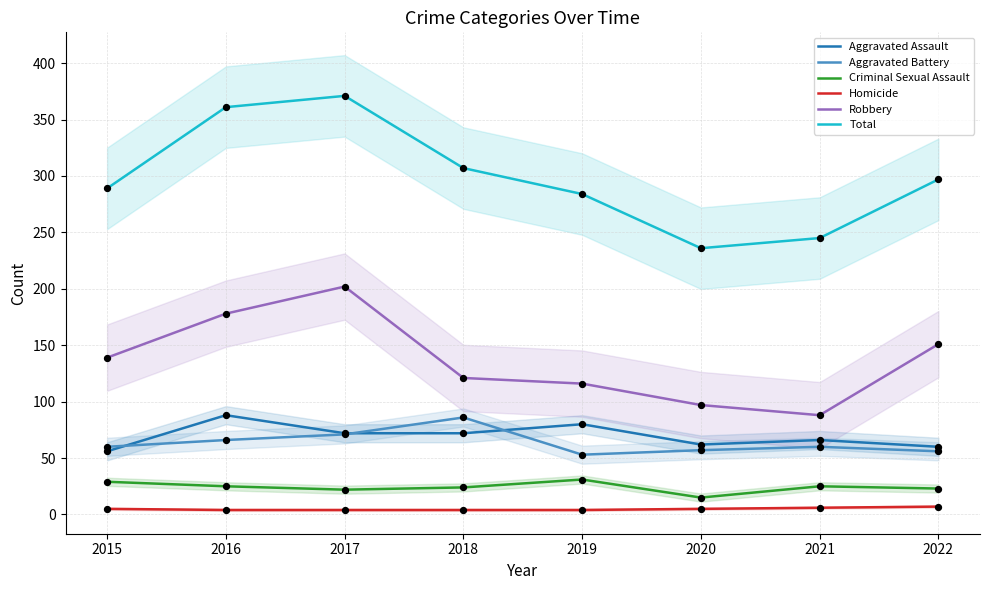

What is the total value across all series at 2018?

614